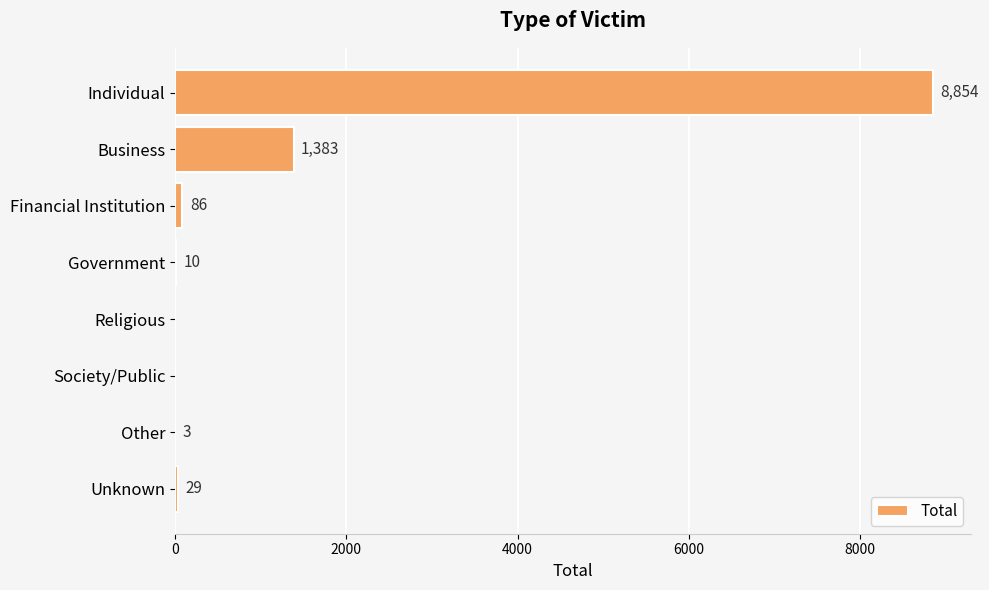

What is the average value?

1296